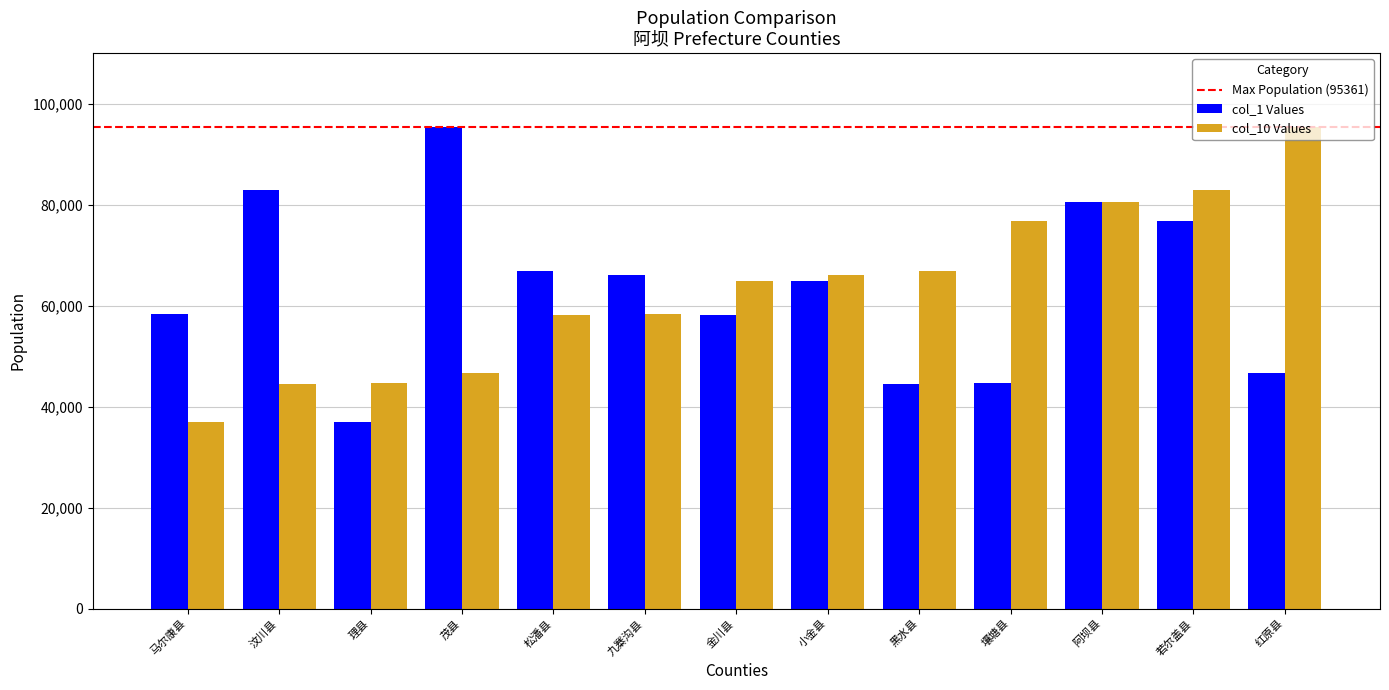

Which category has the lowest value in the col_10 Values series?

马尔康县